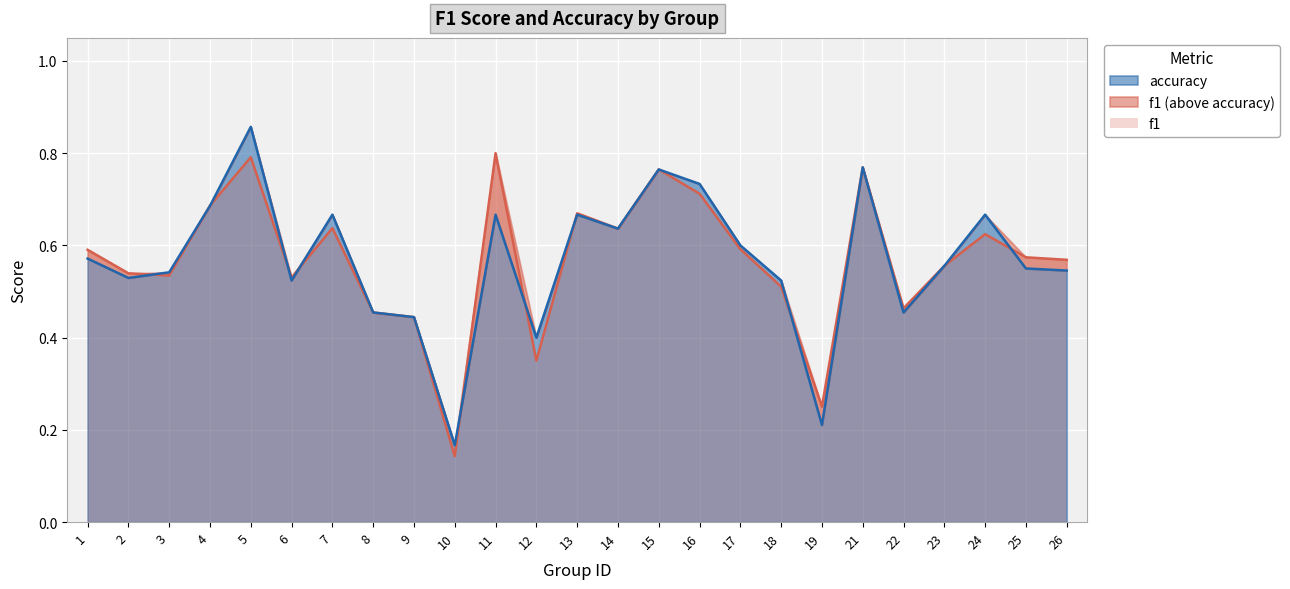

Which label corresponds to the smallest value in the chart?

10